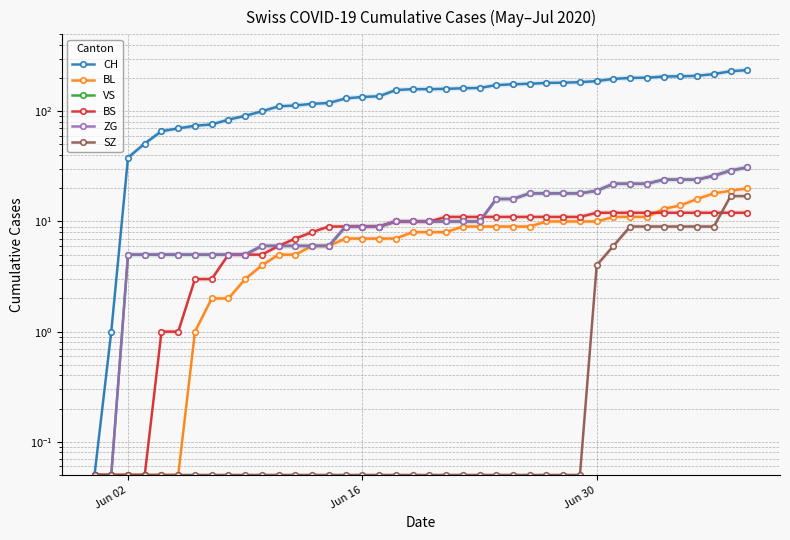

Which series has the widest spread of values?

CH